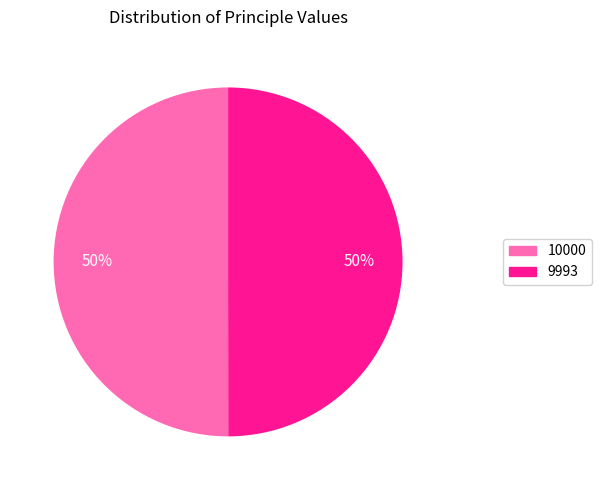

Count the number of slices in the pie.

2